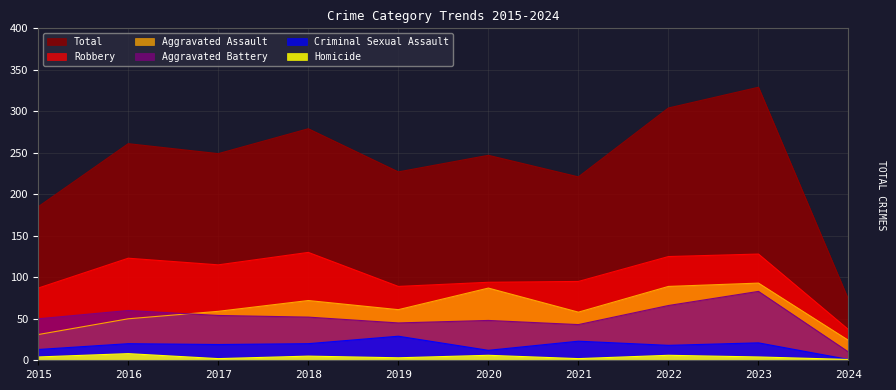

What is the difference between the maximum and minimum values in the Homicide series?

7